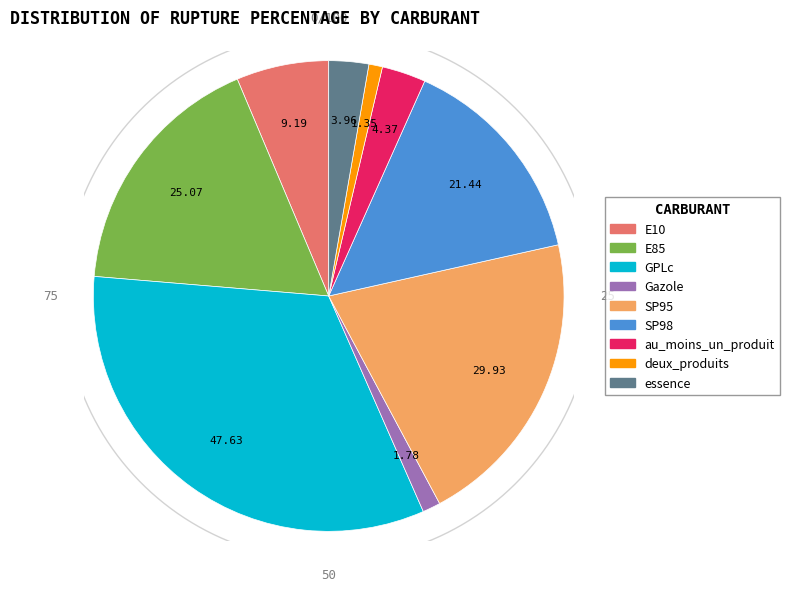

To the nearest percent, what is the average slice percentage?

11%